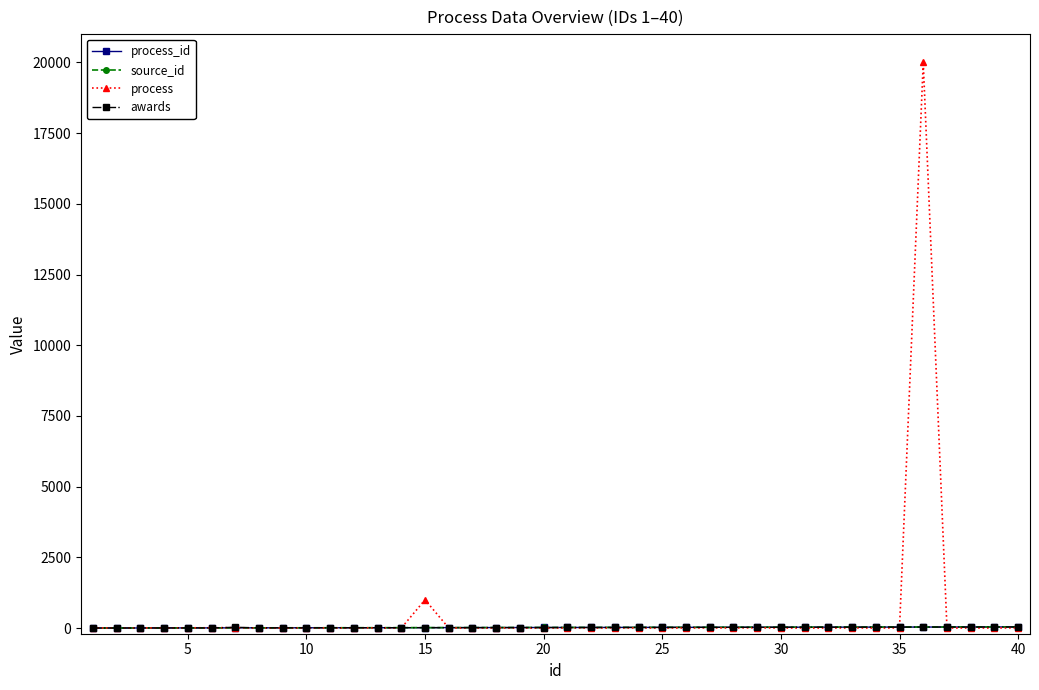

At how many categories does at least one series exceed 668?

2